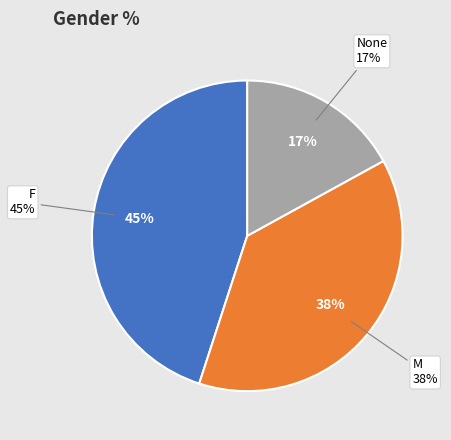

What is the largest slice in the pie chart?

F